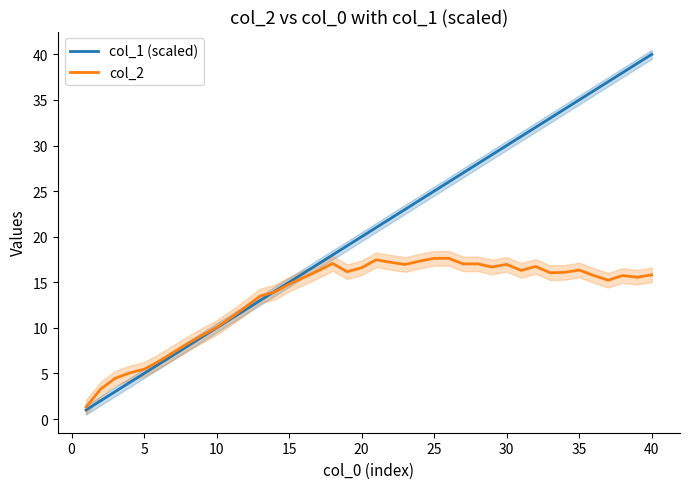

Reading left to right, list all the values displayed in this chart.

col_1 (scaled): 1.0	2.0	3.0	4.0	5.0	6.0	7.0	8.0	9.0	10.0	11.0	12.0	13.0	14.0	15.0	16.0	17.0	18.0	19.0	20.0	21.0	22.0	23.0	24.0	25.0	26.0	27.0	28.0	29.0	30.0	31.0	32.0	33.0	34.0	35.0	36.0	37.0	38.0	39.0	40.0
col_2: 1.3	3.3	4.5	5.1	5.5	6.3	7.3	8.3	9.2	10.0	11.1	12.3	13.5	13.9	14.8	15.5	16.2	17.1	16.2	16.6	17.5	17.2	16.9	17.3	17.6	17.6	17.0	17.0	16.7	17.0	16.3	16.7	16.0	16.1	16.3	15.7	15.2	15.7	15.5	15.8